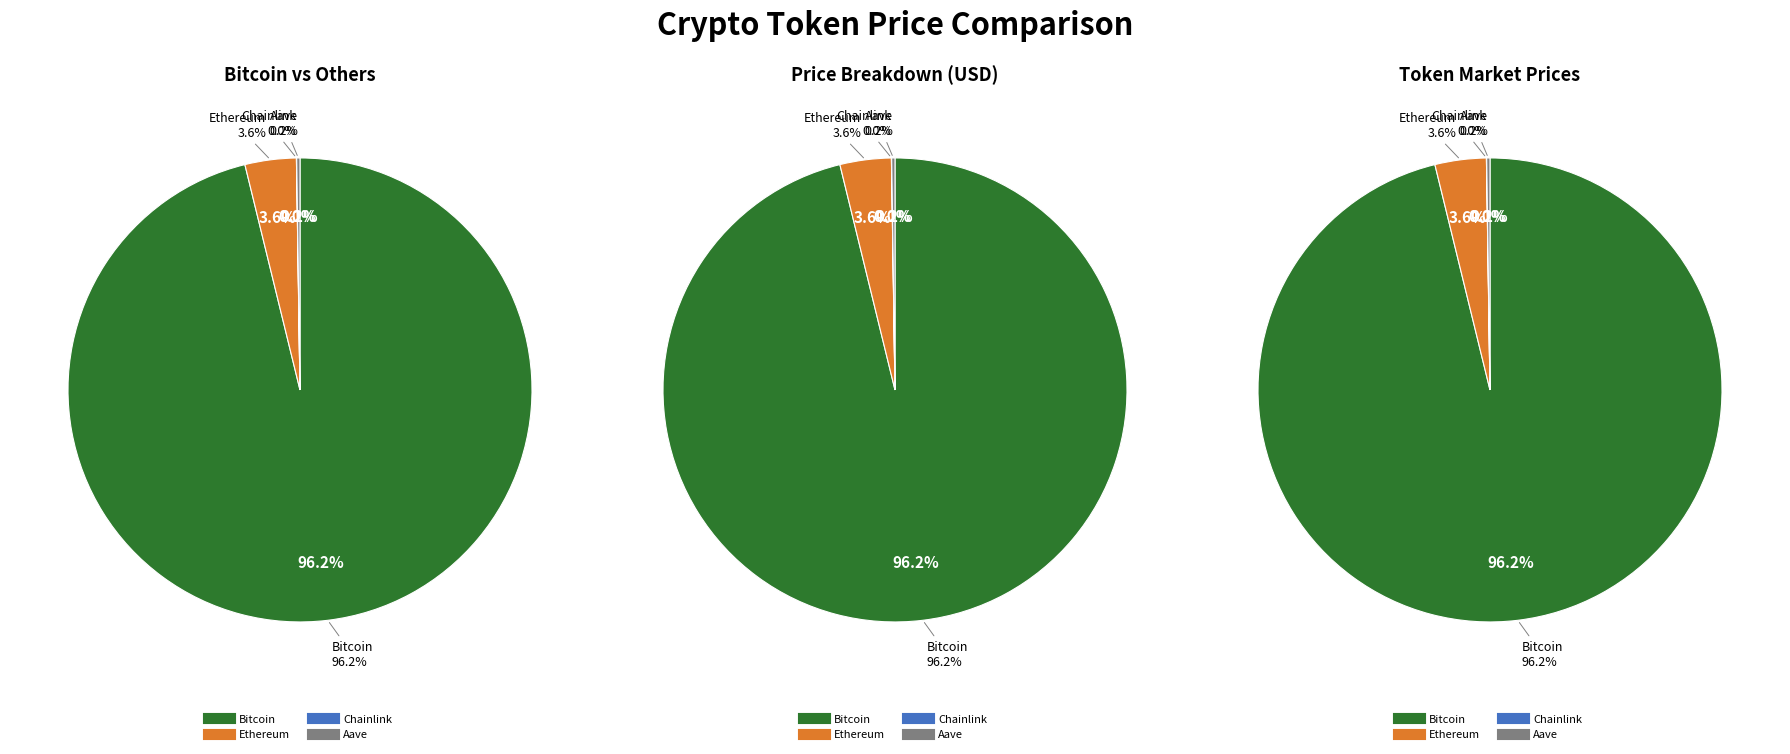

To the nearest percent, what portion does Ethereum represent?

4%